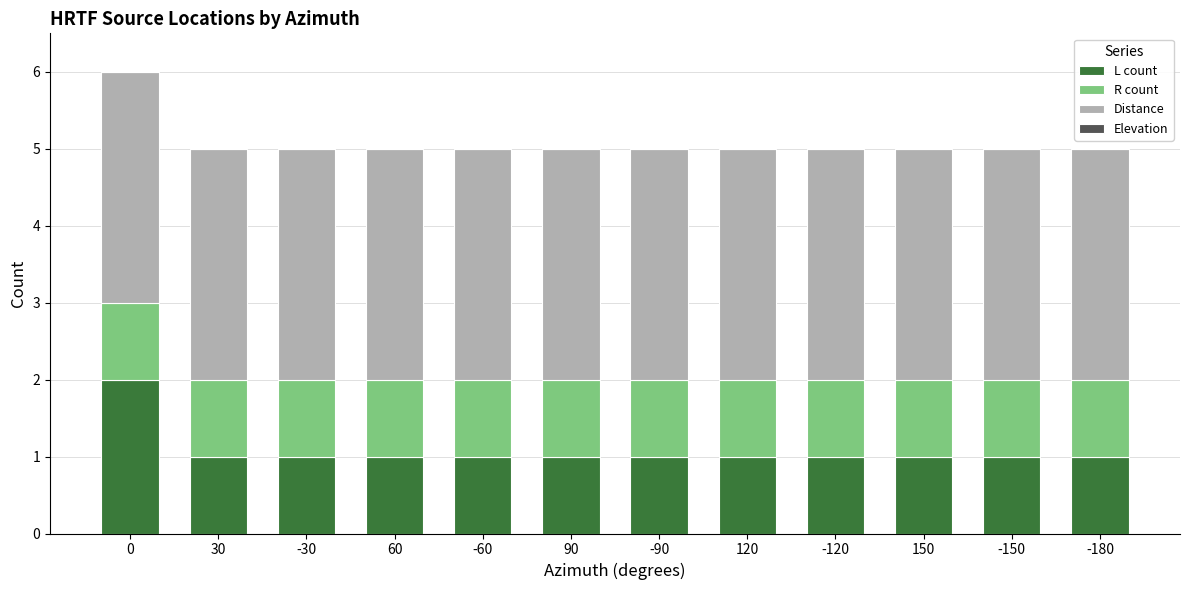

True or false: L count has a value of 1 at -180.

True